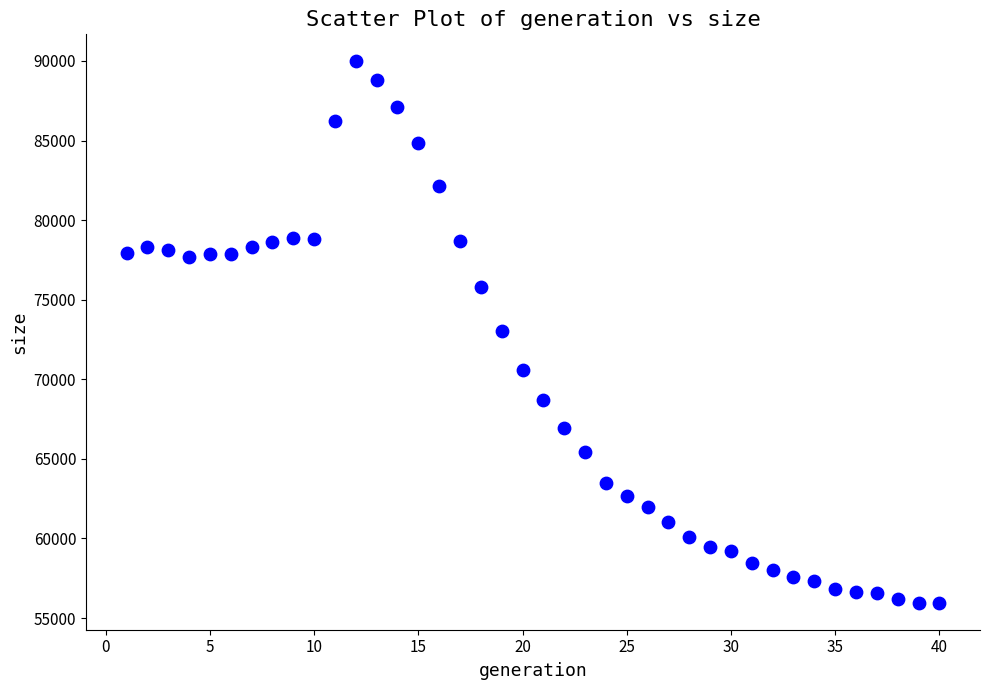

What is the range of X values (max minus min)?

39